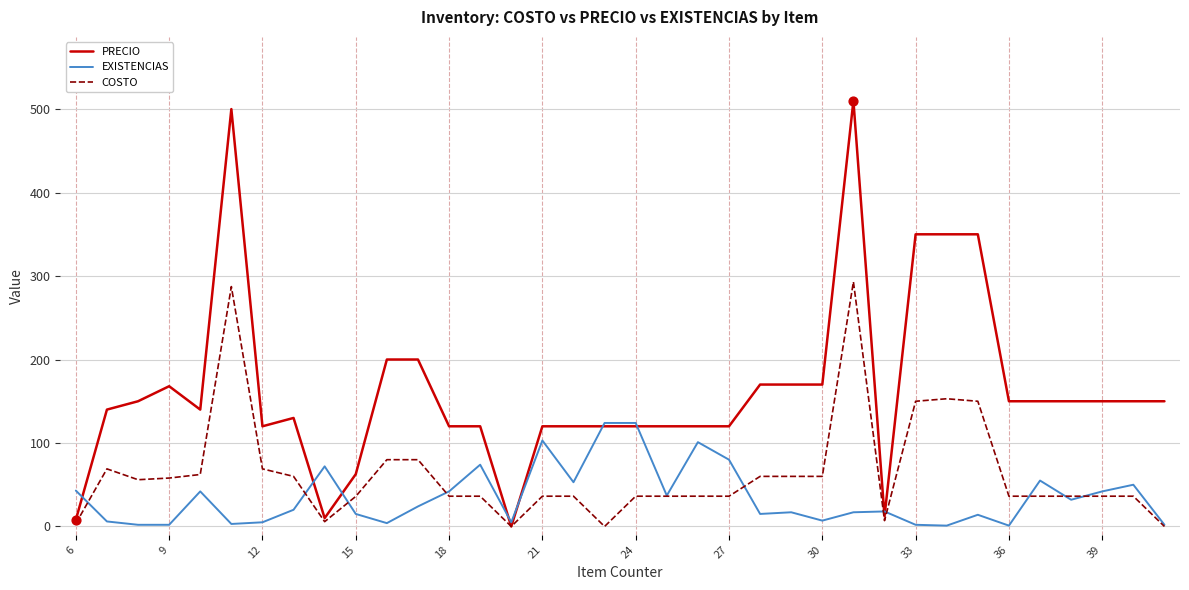

Which series has the largest total across all categories?

PRECIO